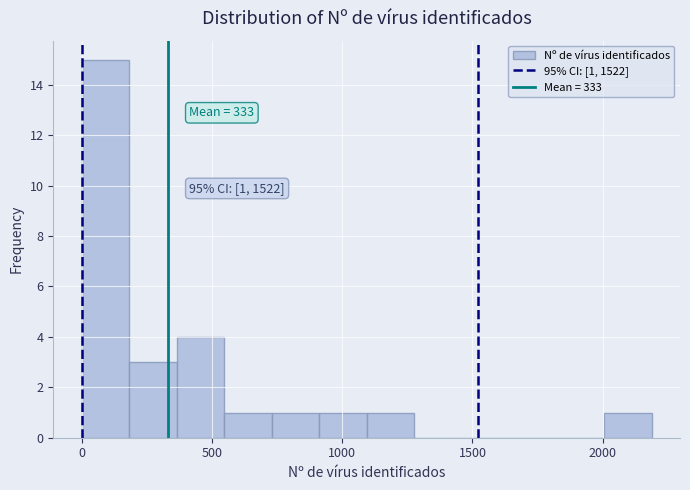

Read against the x-axis, roughly where is the centre of the tallest bar?

100